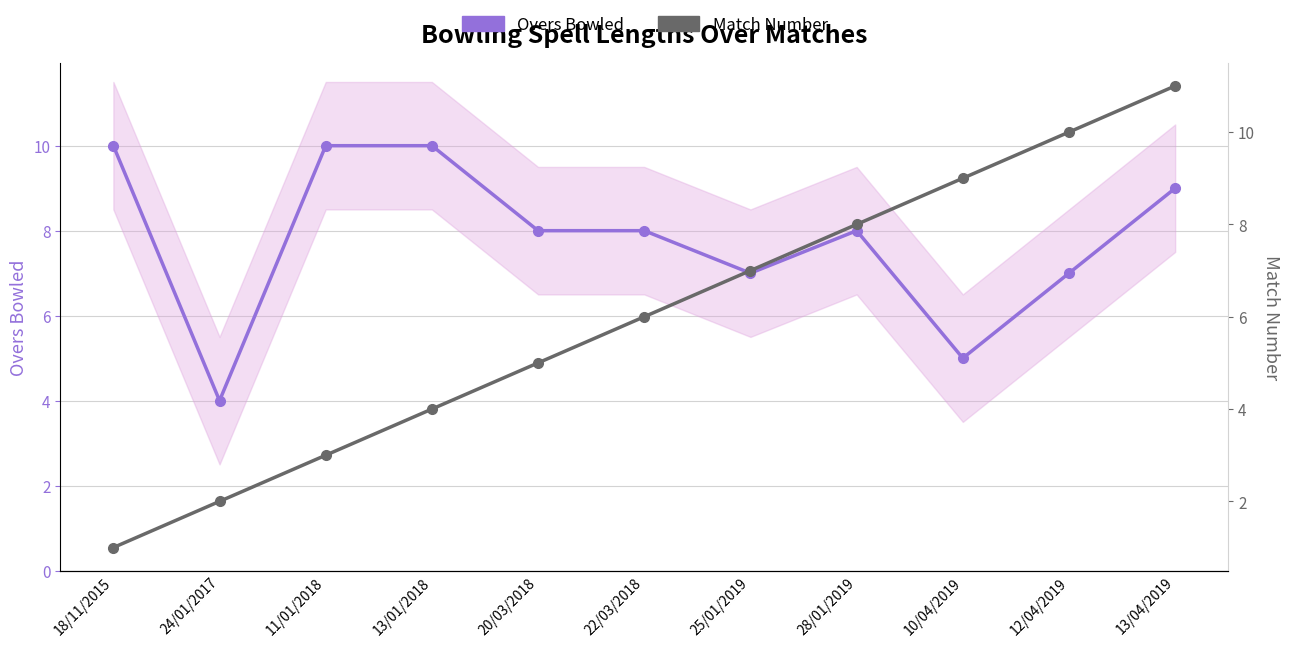

How many series are shown in this chart?

2